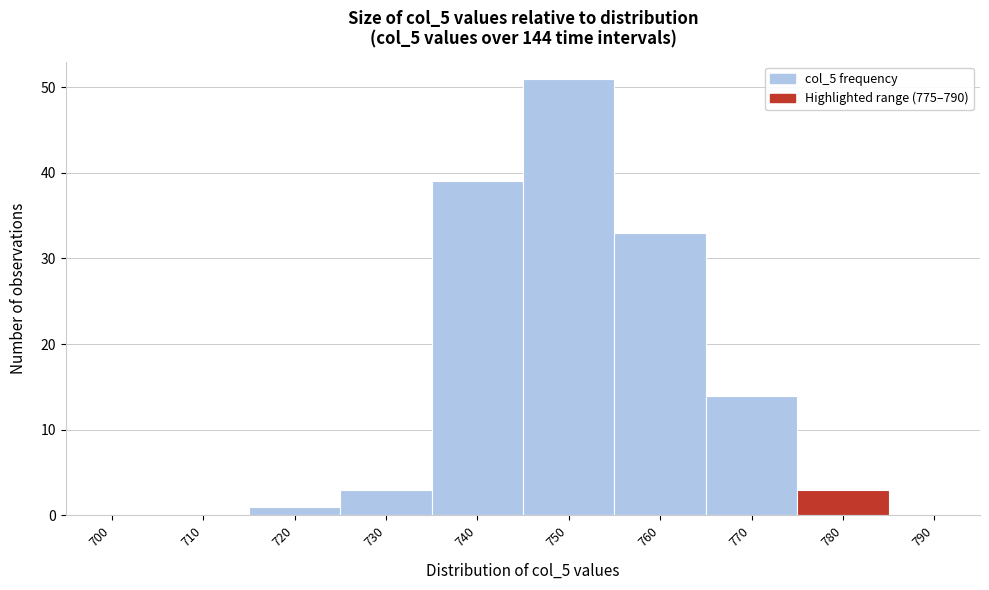

Reading left to right, what are all the values shown in this chart?

700=0	710=0	720=1	730=3	740=39	750=51	760=33	770=14	780=3	790=0